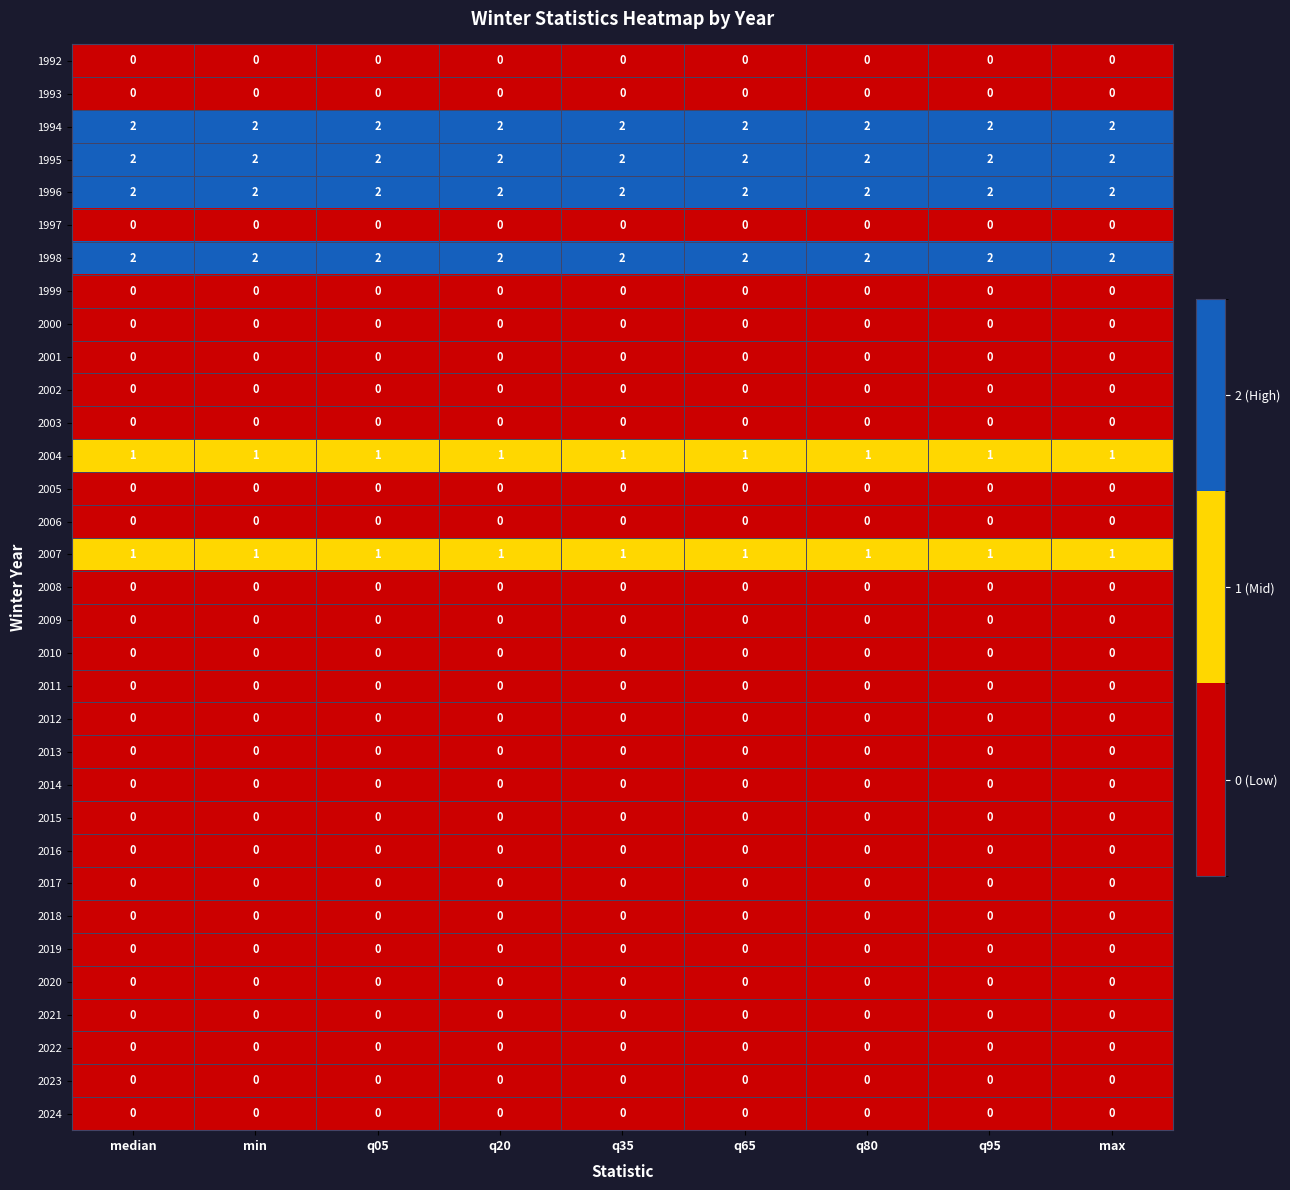

True or false: 2015 has a value of 0 at min.

True